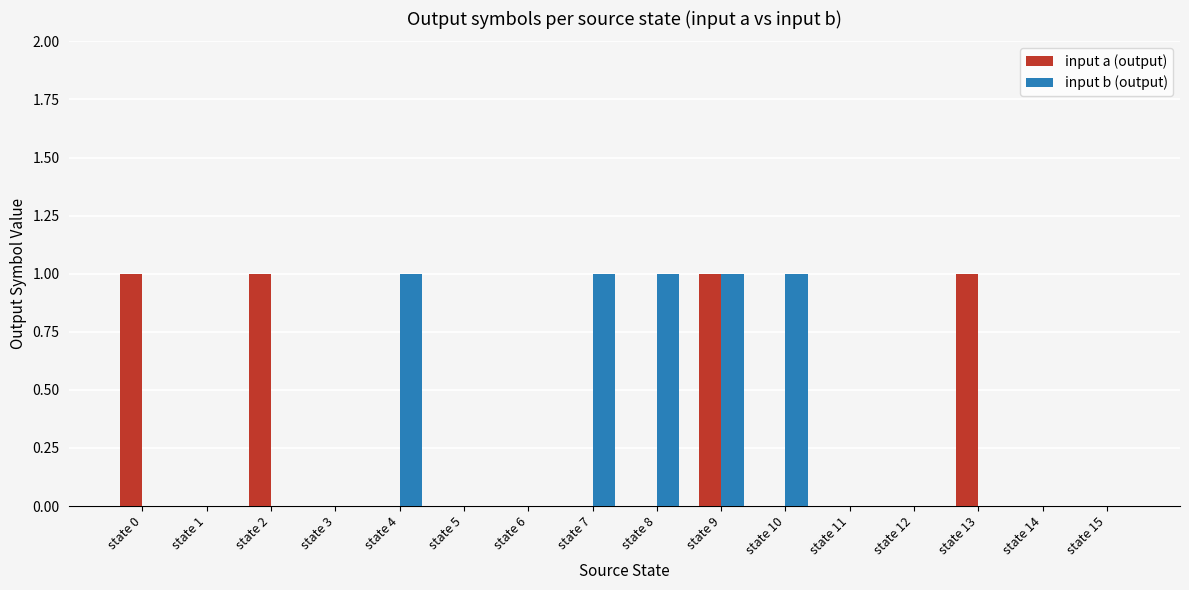

How many input b (output) values are between 0 and 1?

16